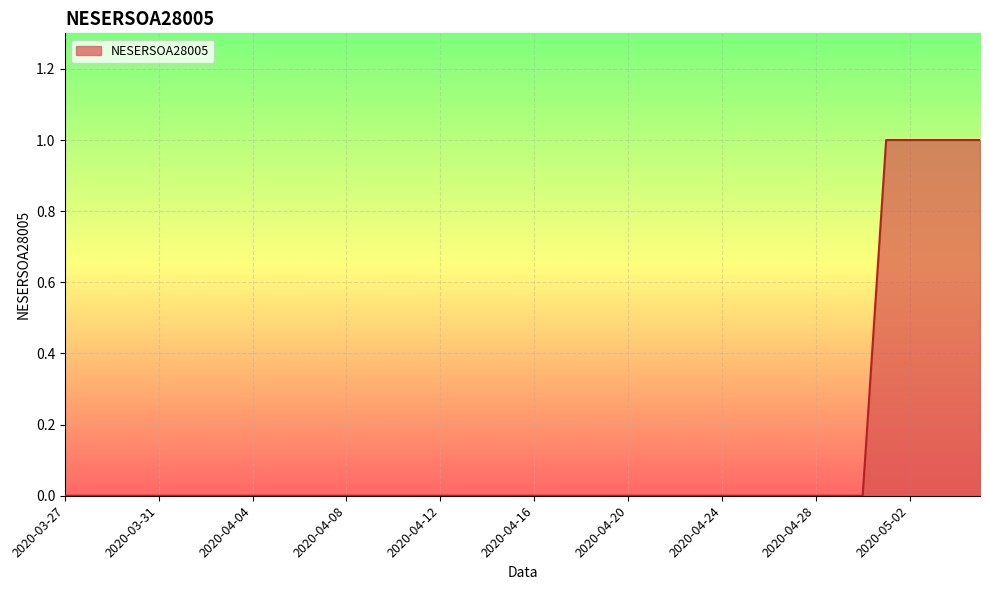

Does the chart display data point markers on the line(s)?

No